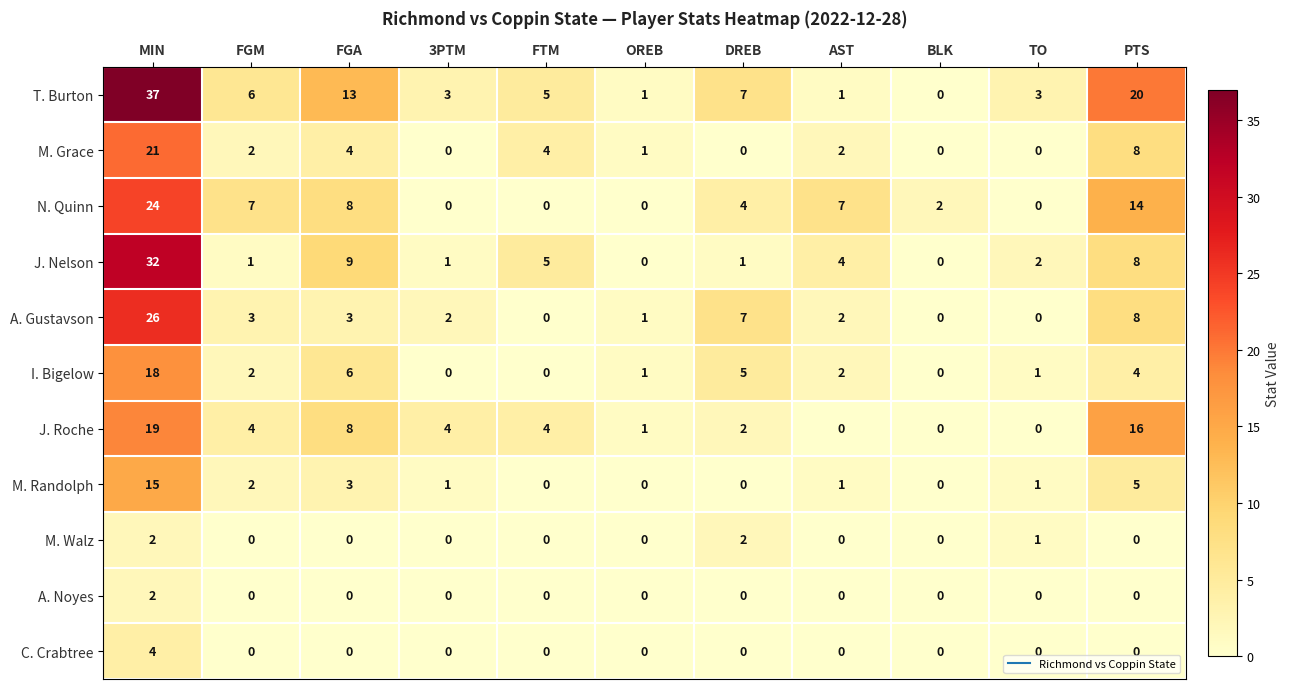

What is the sum of the I. Bigelow values at DREB and BLK?

5